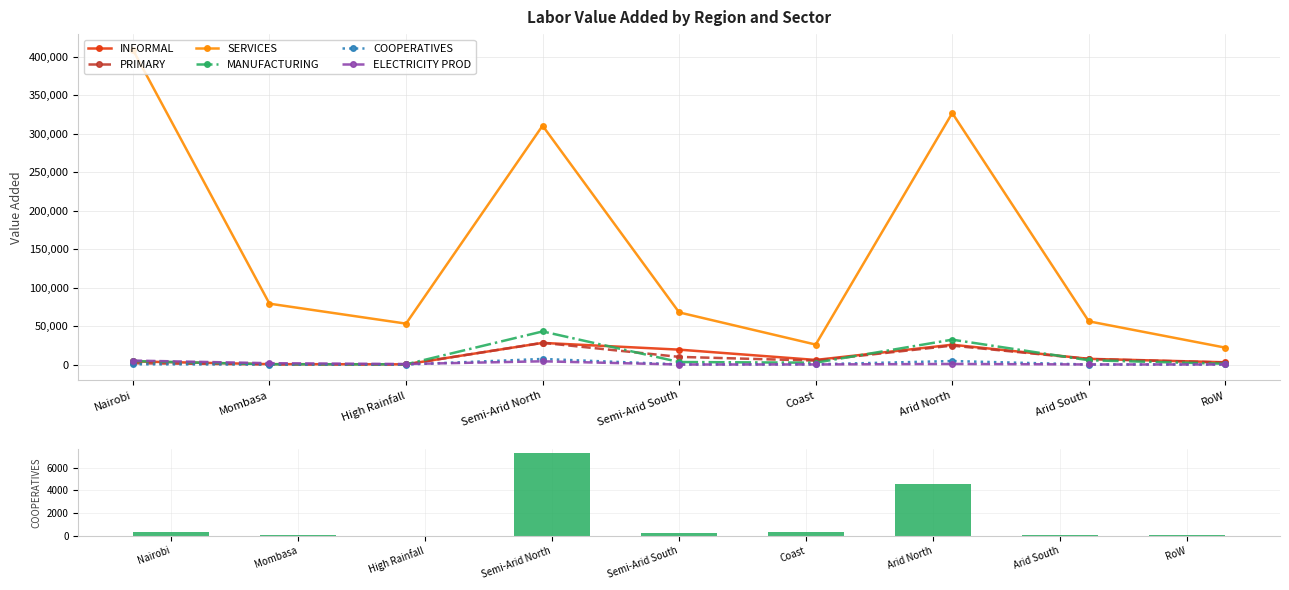

What are all the series names shown in the legend?

INFORMAL, PRIMARY, SERVICES, MANUFACTURING, COOPERATIVES, ELECTRICITY PROD